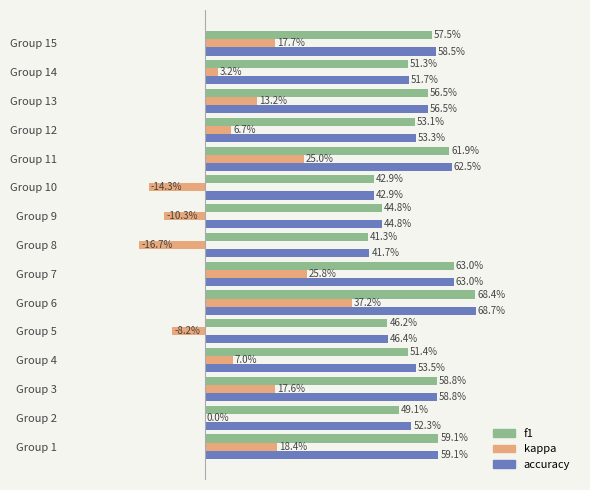

What are all the series names shown in the legend?

f1, kappa, accuracy